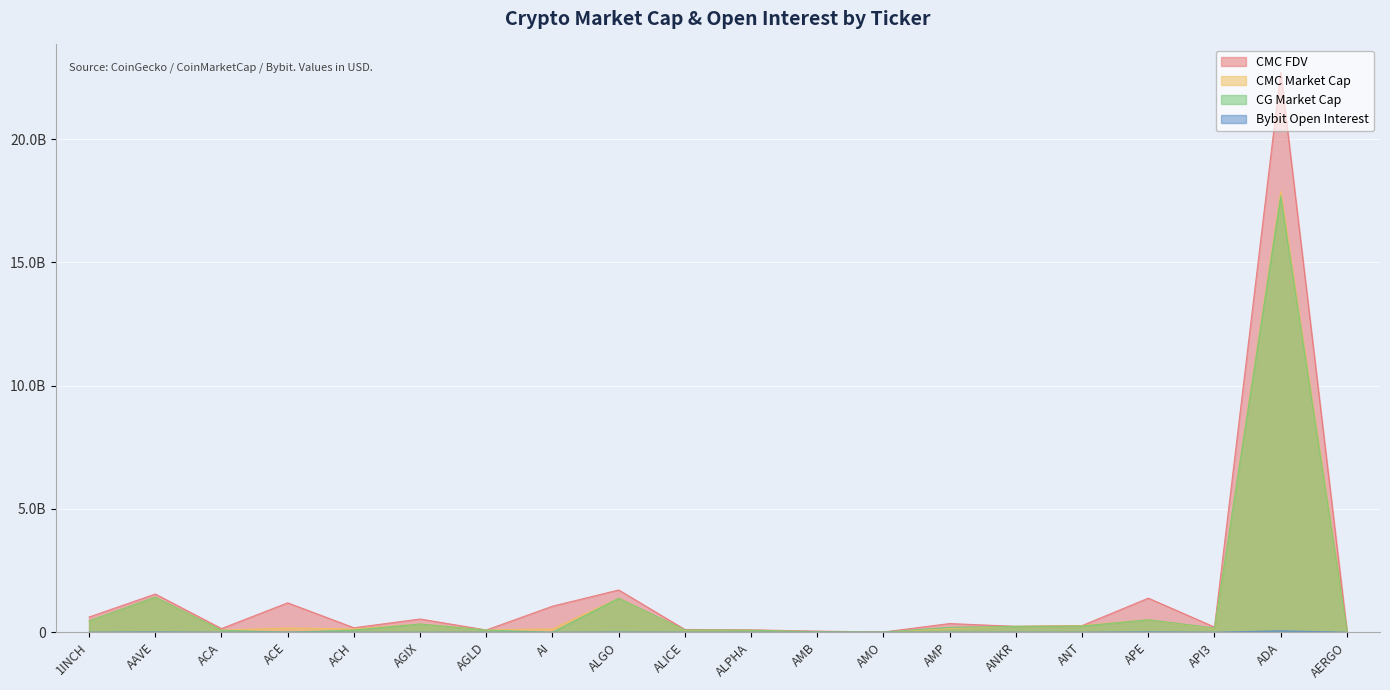

Which category has the highest value in the CG_MarketCap series?

ADA